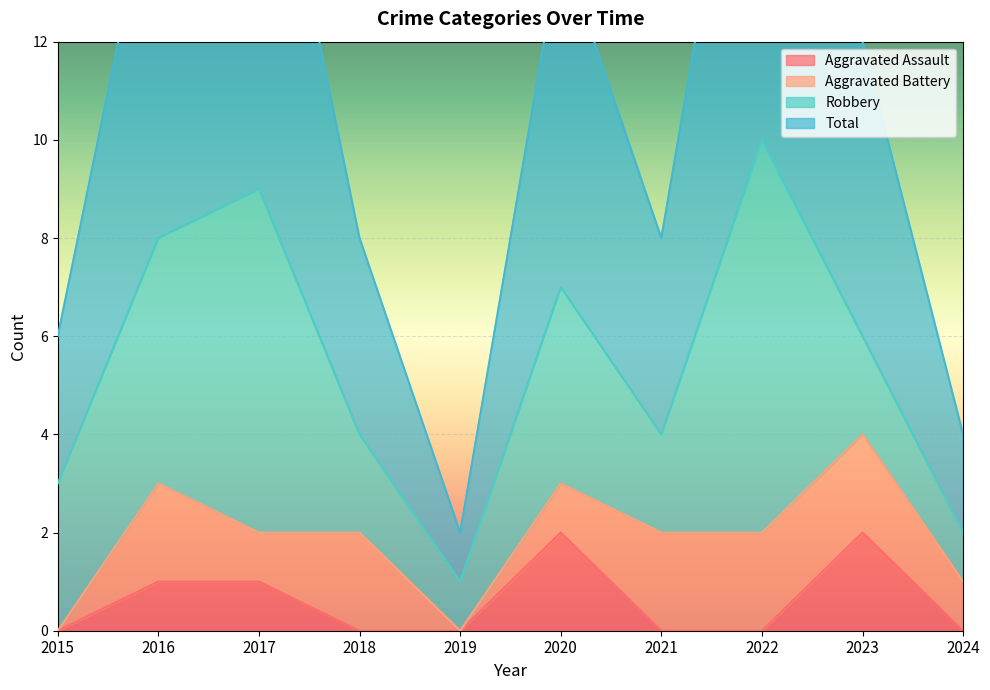

True or false: Aggravated Assault has a value of 1 at 2018.

False